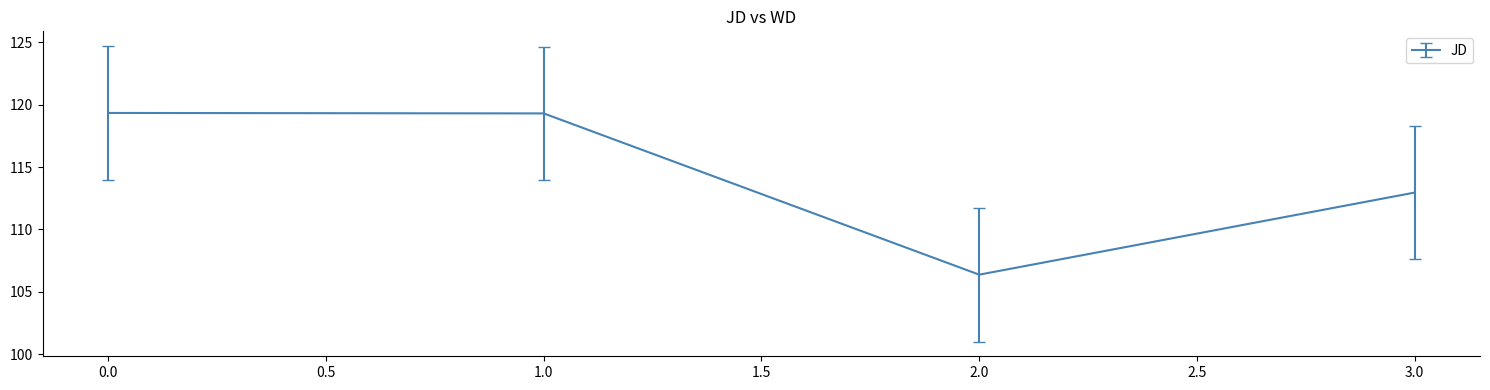

True or false: the data has more than 2 interior local peaks.

False